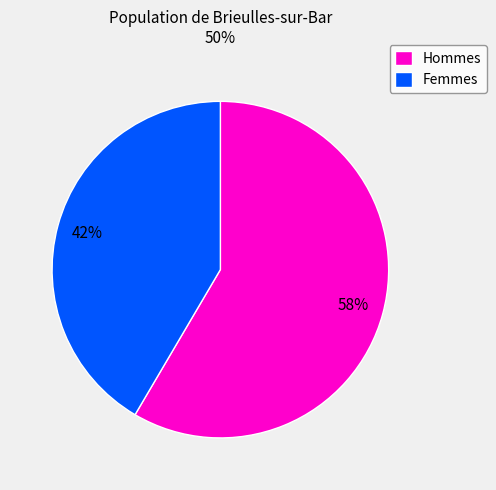

Which category has the biggest portion of the pie?

Hommes